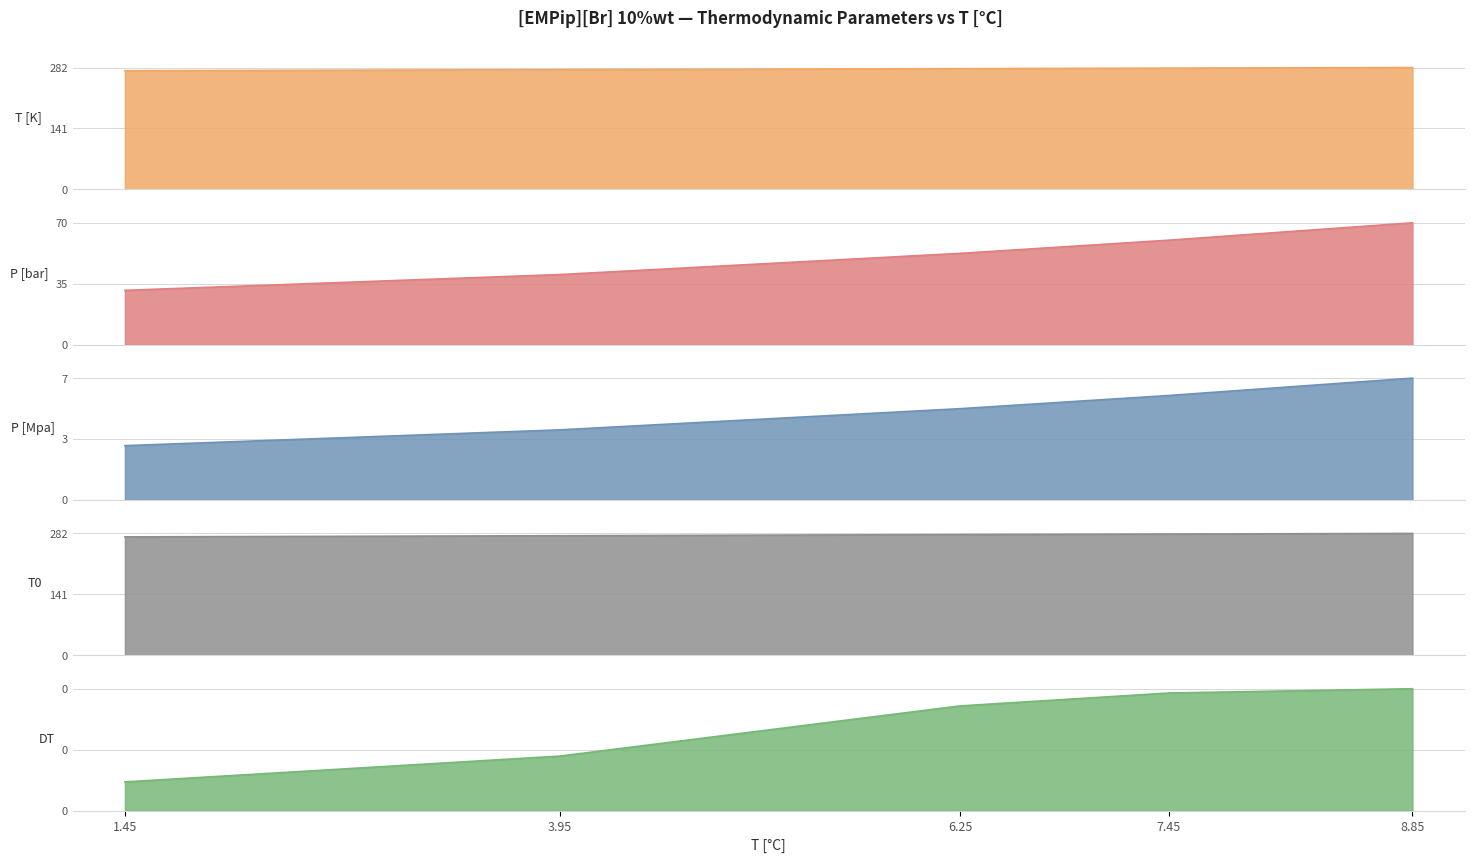

True or false: P [Mpa] and T [K] cross at least once.

False